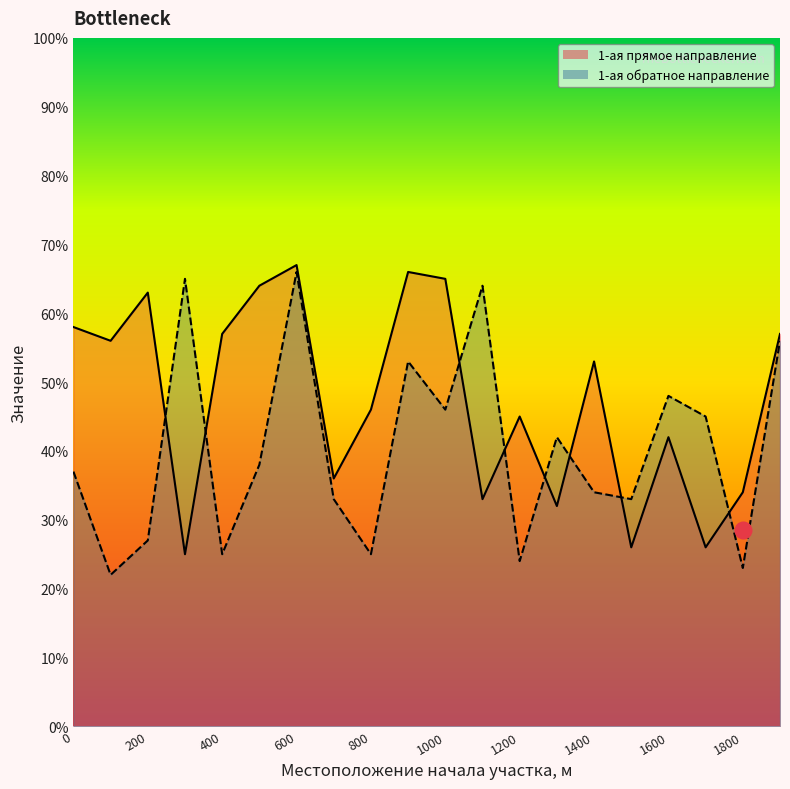

The 1-ая (от оси дороги) обратное направление series shows 3.7 at 300. True or false?

False